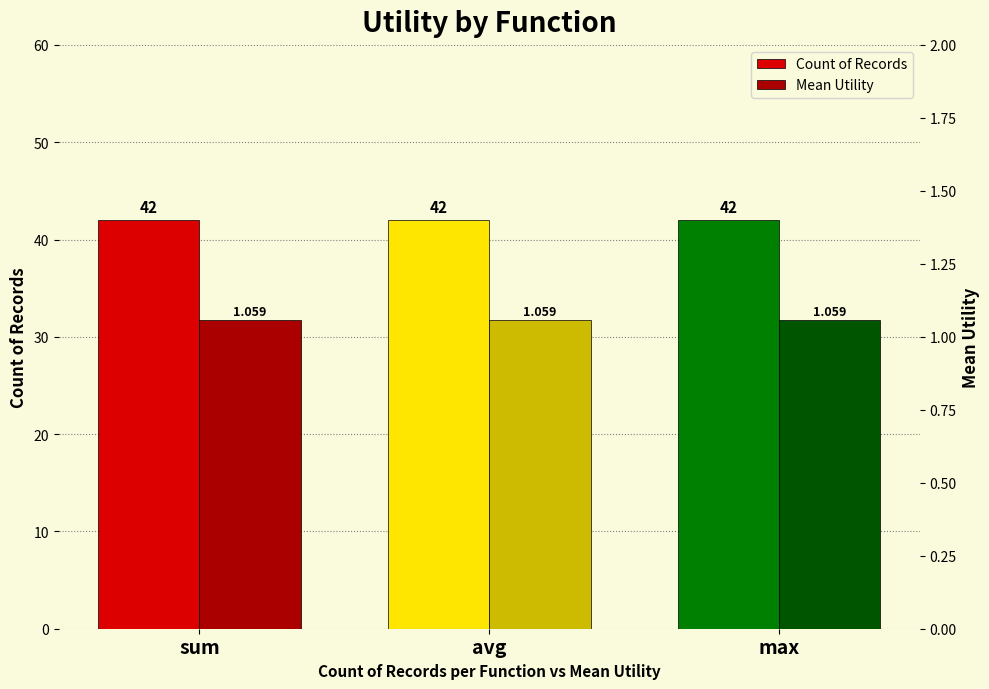

Which series changed the most between sum and avg?

Count of Records